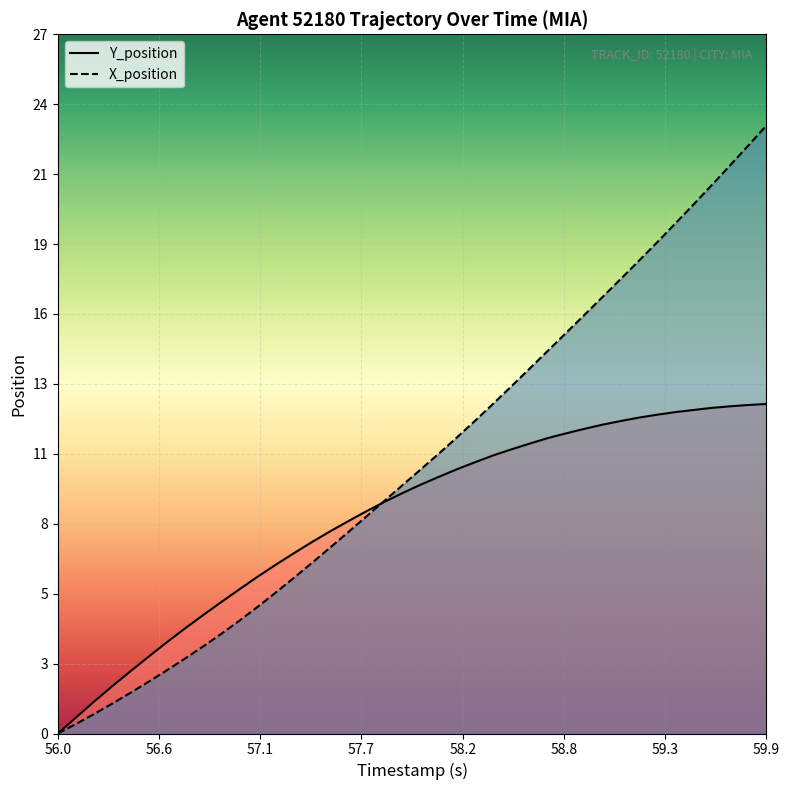

What is the difference between the maximum and minimum values in the Y_position series?

12.6